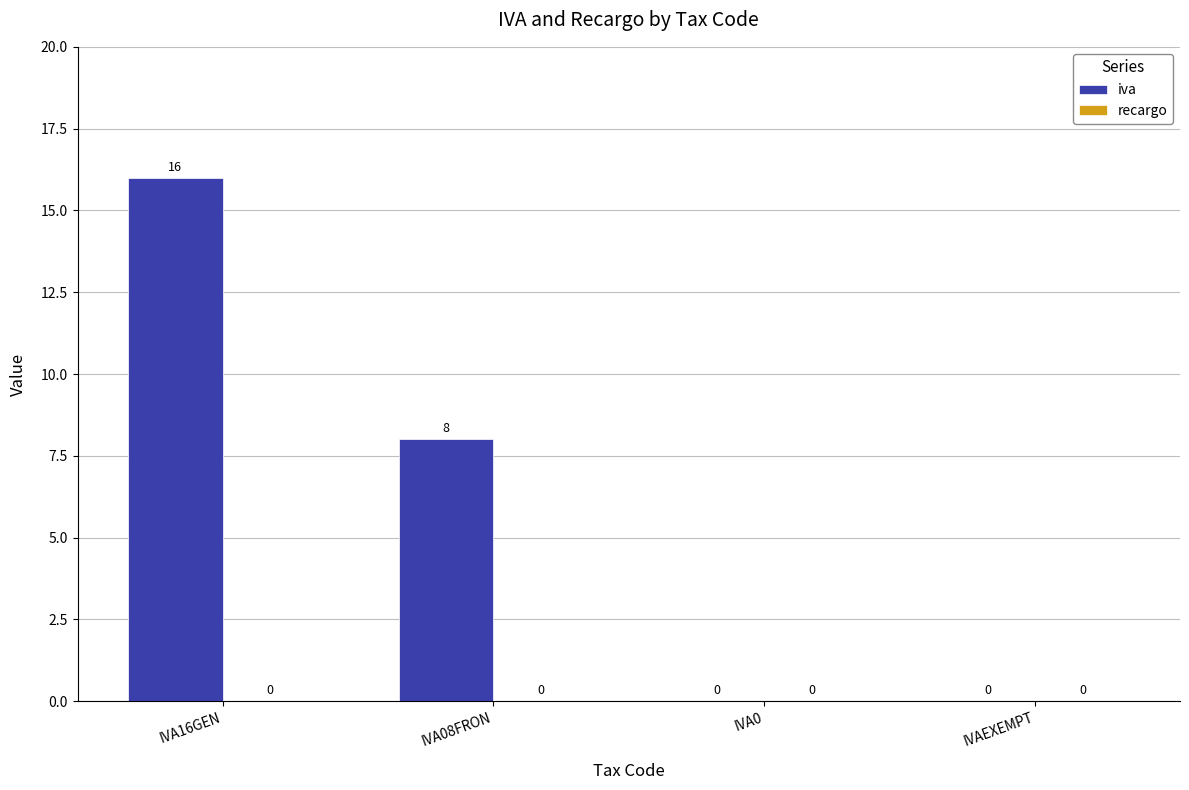

Where does the data first go above 8?

IVA16GEN